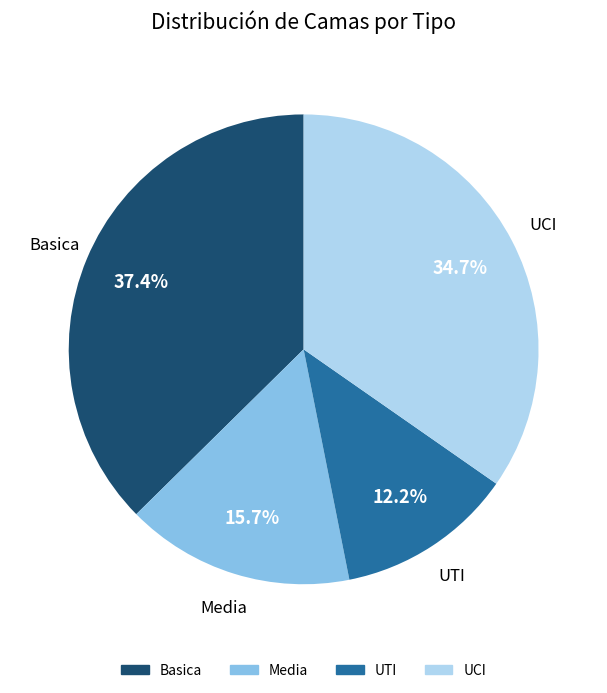

Which slice is the largest?

Basica